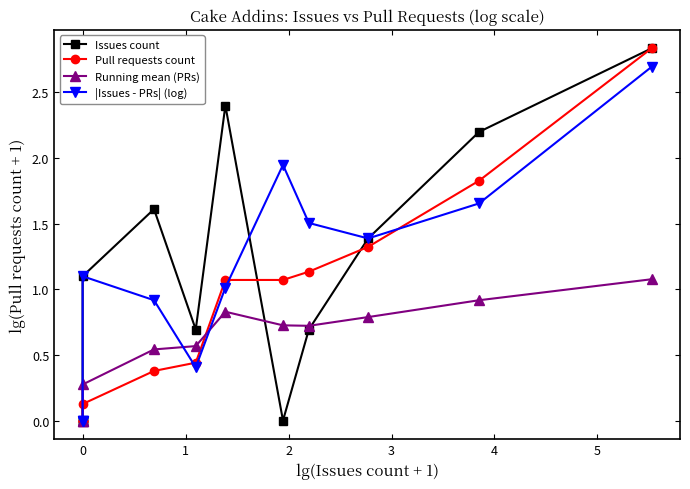

What are all the series names shown in the legend?

Issues count, Pull requests count, Running mean (PRs), |Issues - PRs| (log)